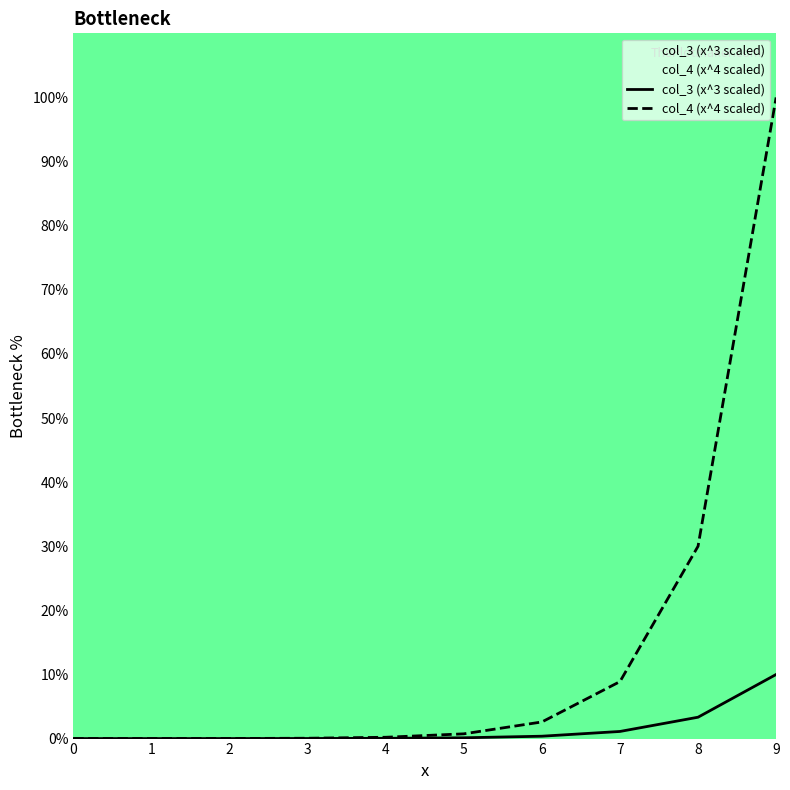

True or false: col_4 (x^4 scaled) and col_3 (x^3 scaled) cross at least once.

False